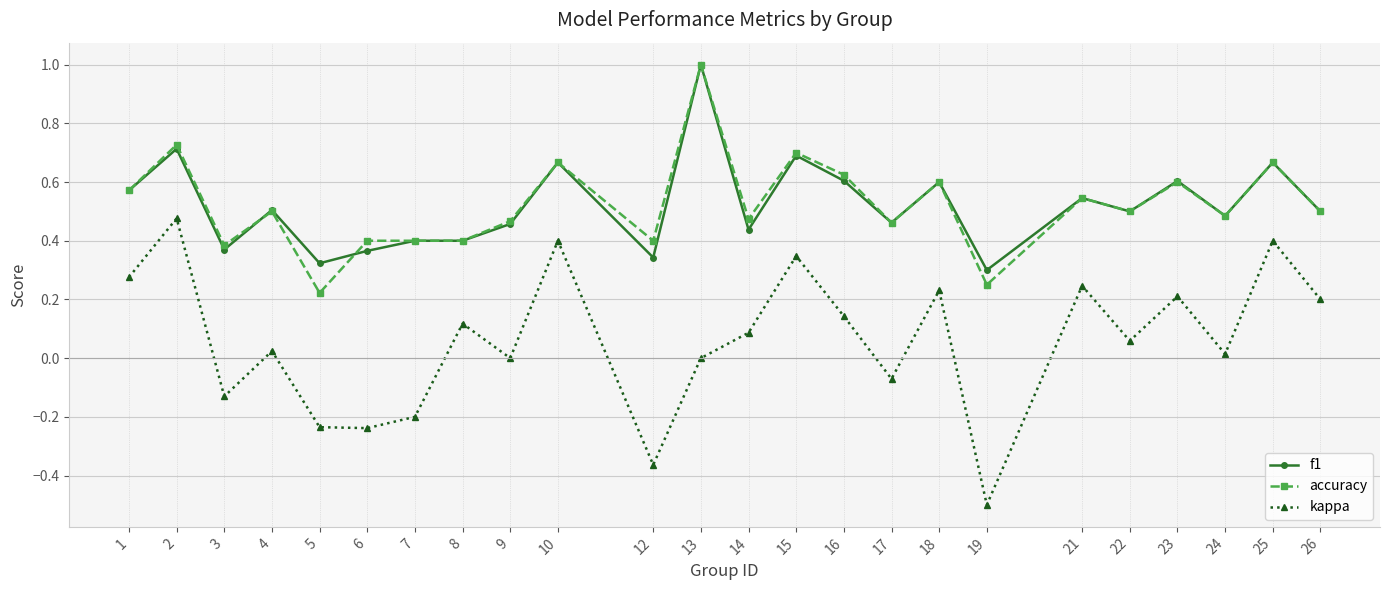

At which category does f1 reach its first local peak?

2